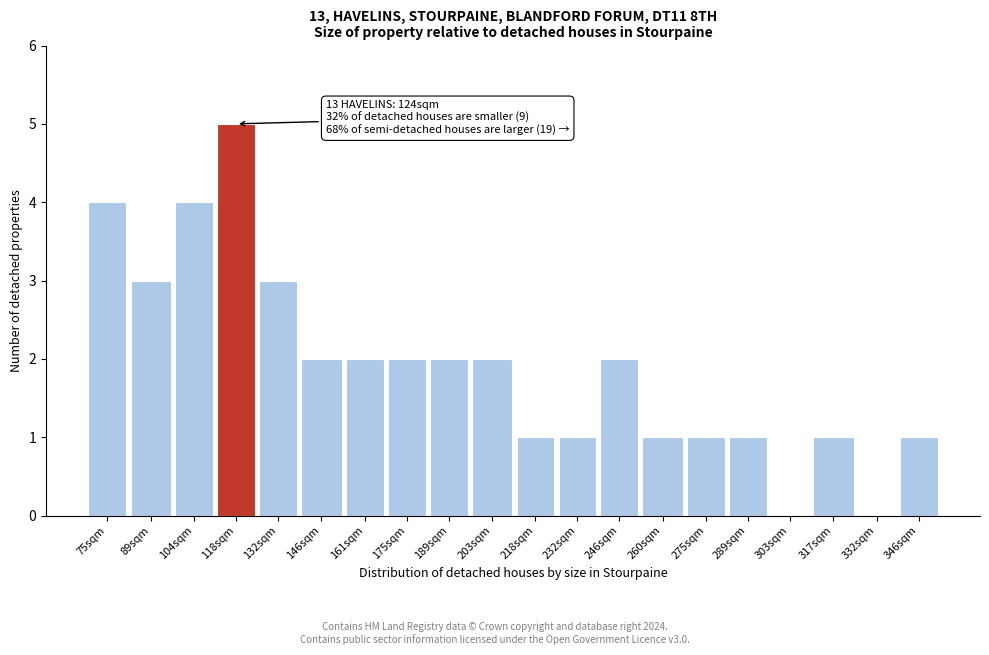

Reading right to left, what are all the values shown in this chart?

346sqm=1	332sqm=0	317sqm=1	303sqm=0	289sqm=1	275sqm=1	260sqm=1	246sqm=2	232sqm=1	218sqm=1	203sqm=2	189sqm=2	175sqm=2	161sqm=2	146sqm=2	132sqm=3	118sqm=5	104sqm=4	89sqm=3	75sqm=4